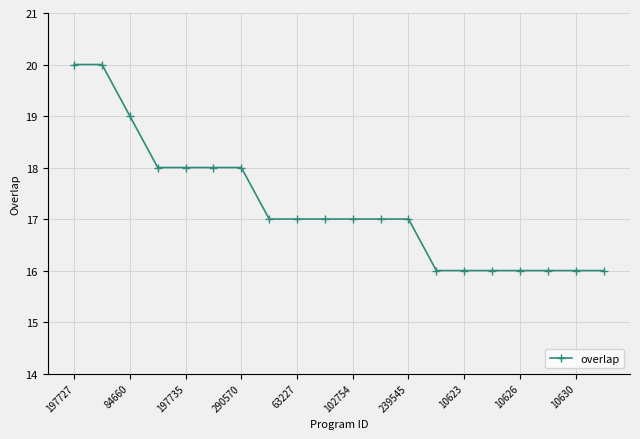

What is the difference between the maximum and minimum values?

4